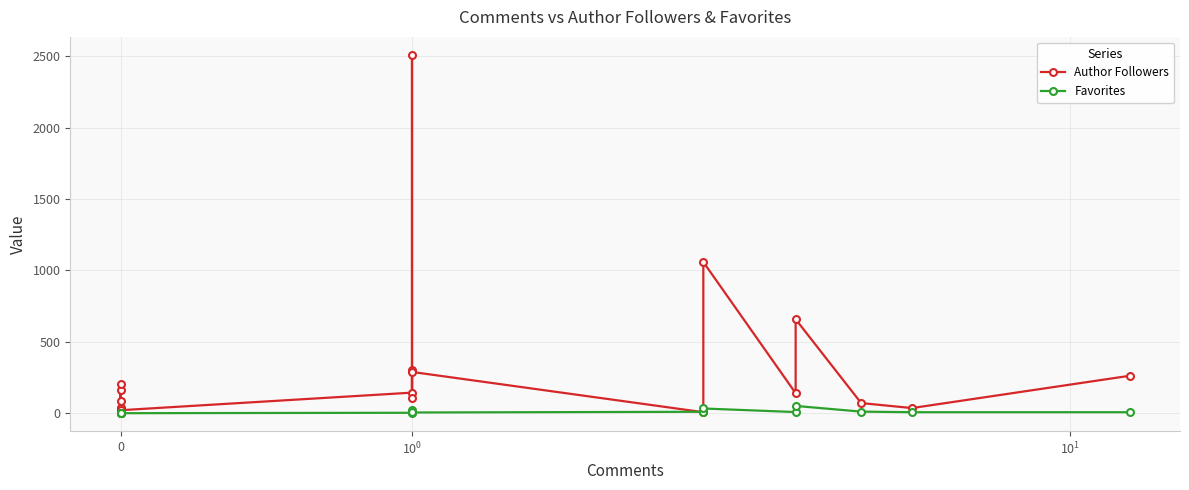

How many values in Favorites are above zero?

14